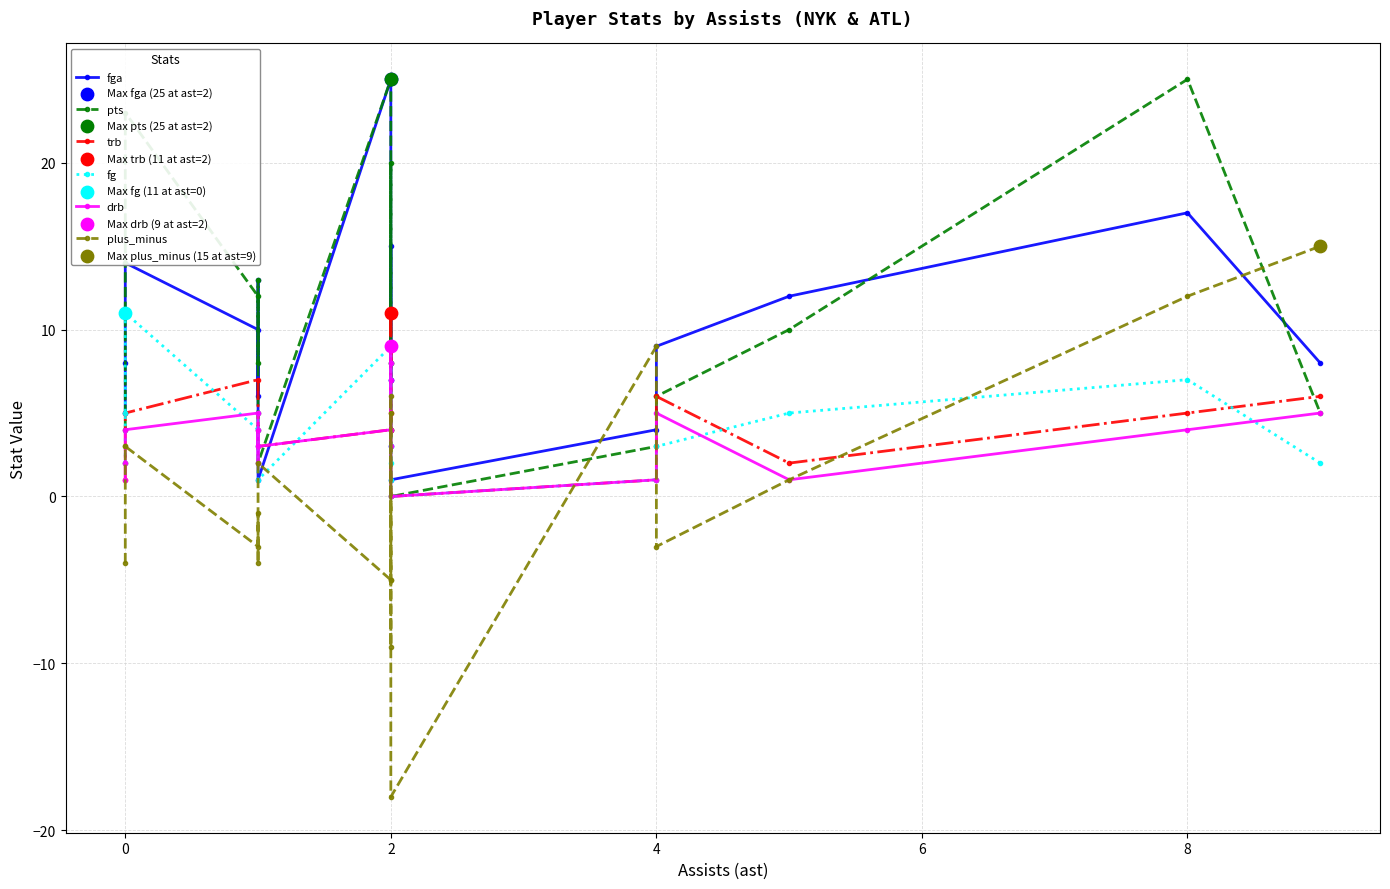

What are all the series names shown in the legend?

fga, pts, trb, fg, drb, plus_minus